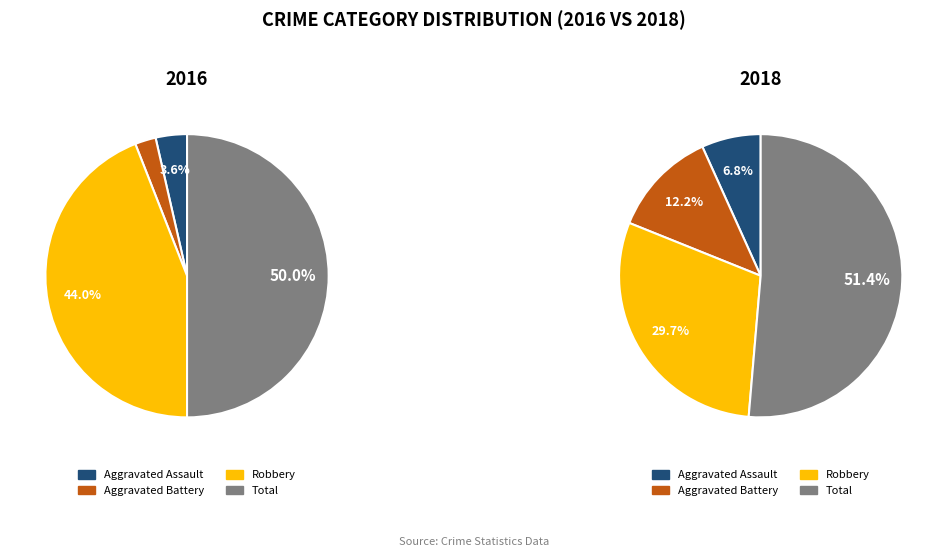

Count the number of slices in the pie.

4